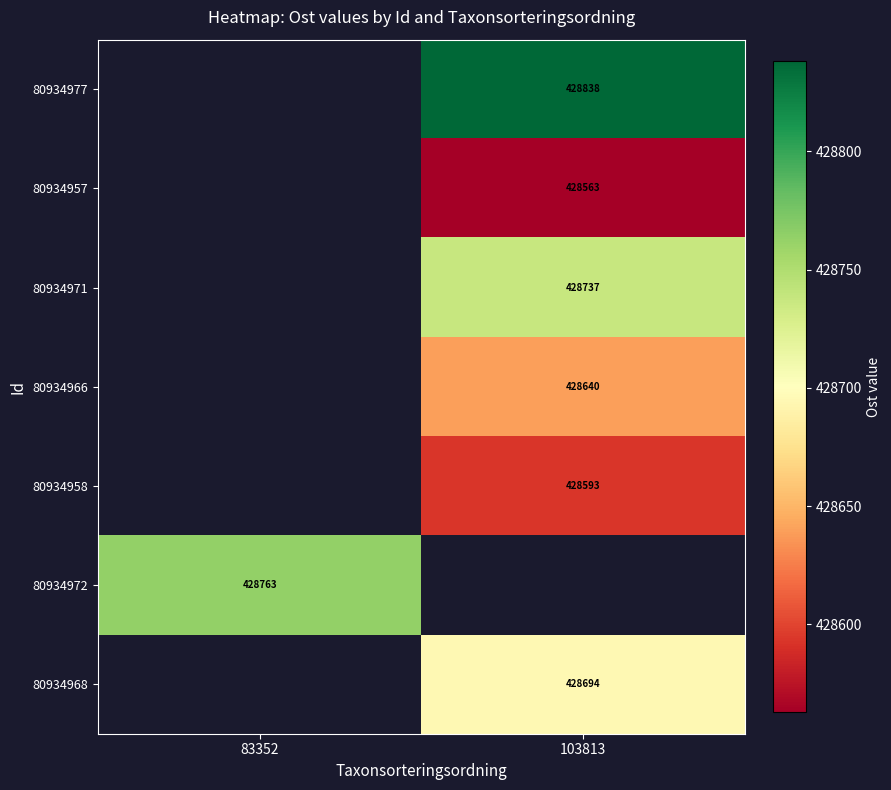

The value of 80934966 at 103813 is 731830.1. True or false?

False